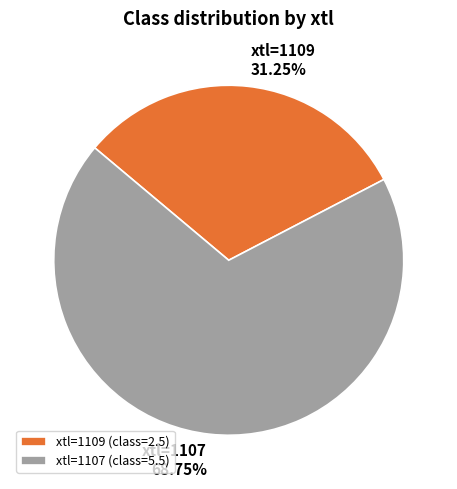

Does xtl=1109 account for over 50% of the chart?

No